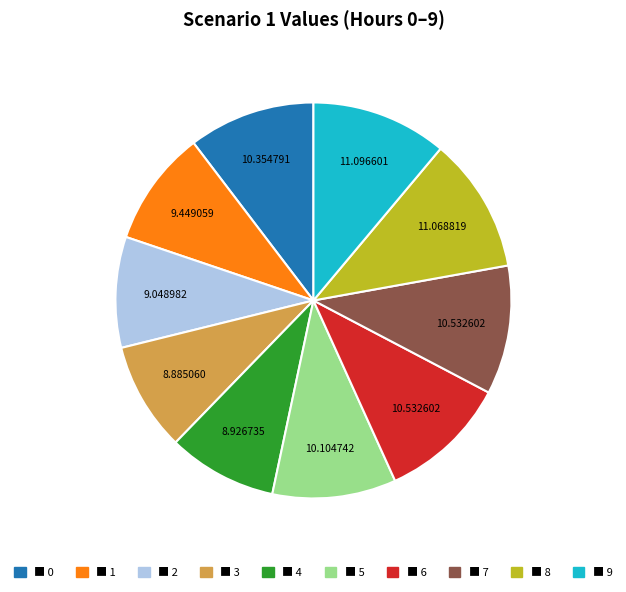

Is there any slice that represents more than half of the pie?

No